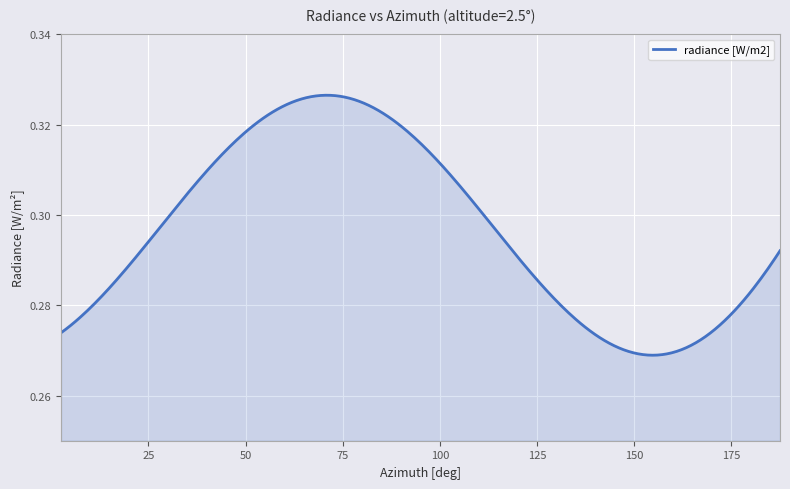

What is the label of the 31st point from the left?

152.5